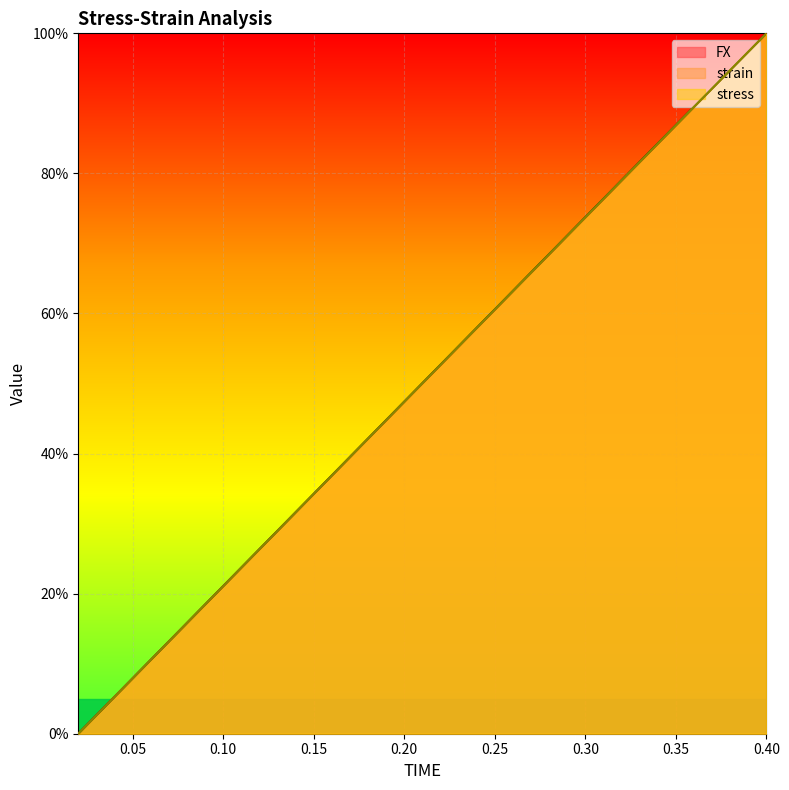

How many lines are shown in the chart?

3